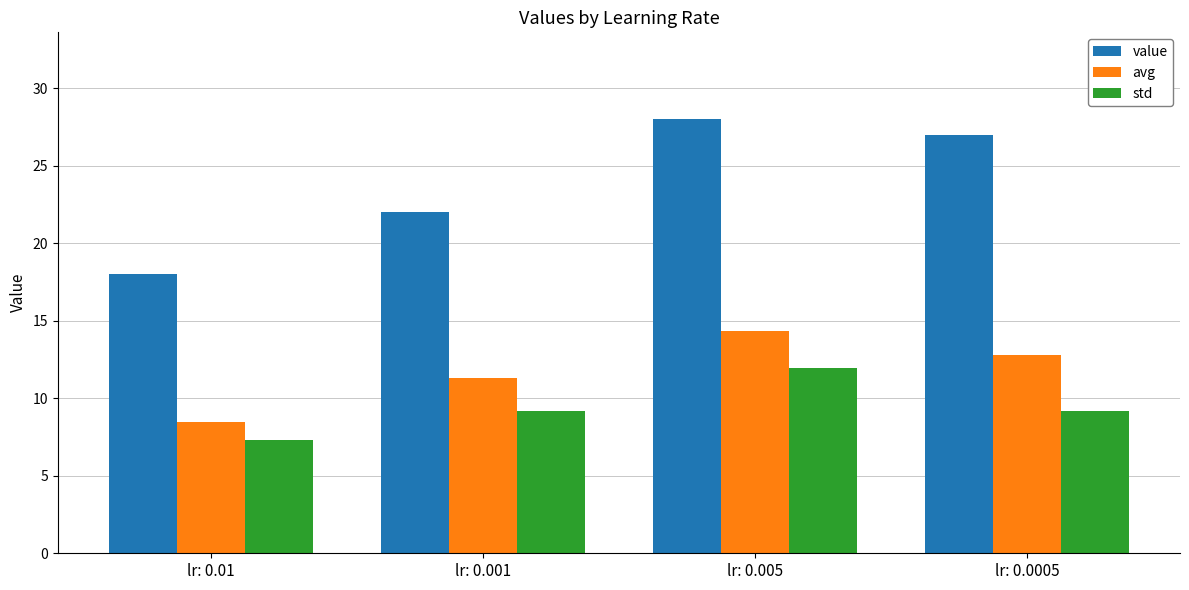

Count the value values in the range 22 to 28.

3